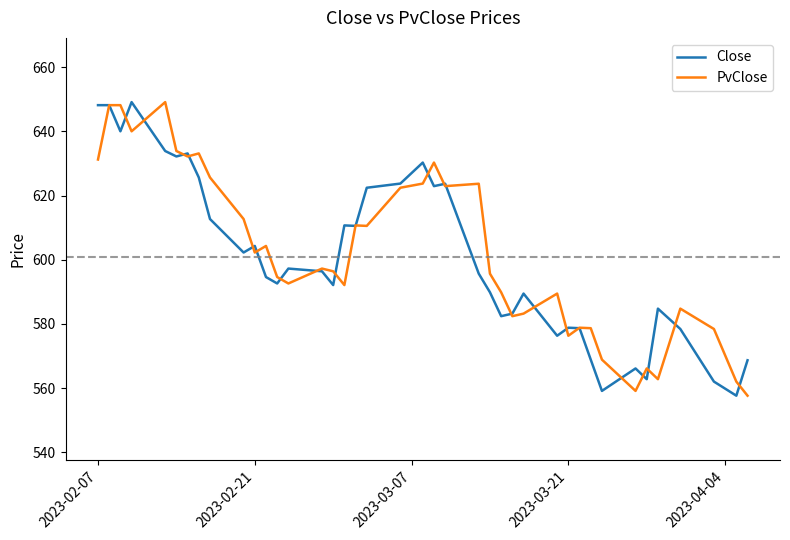

What is the lowest value of the PvClose series?

557.7